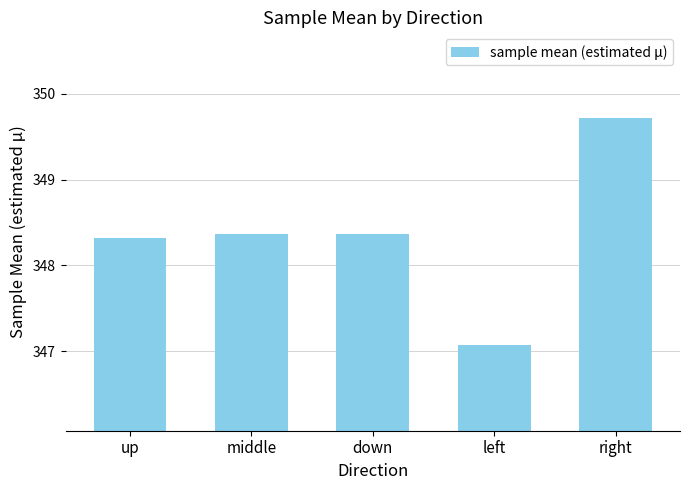

What is the greatest value displayed?

349.7